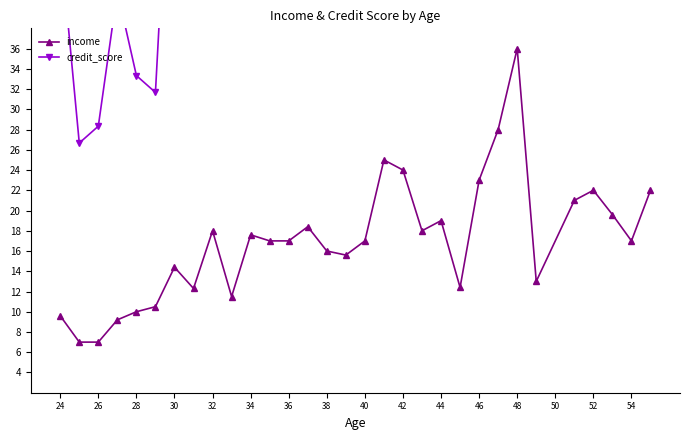

What is the lowest value of the income series?

7.0